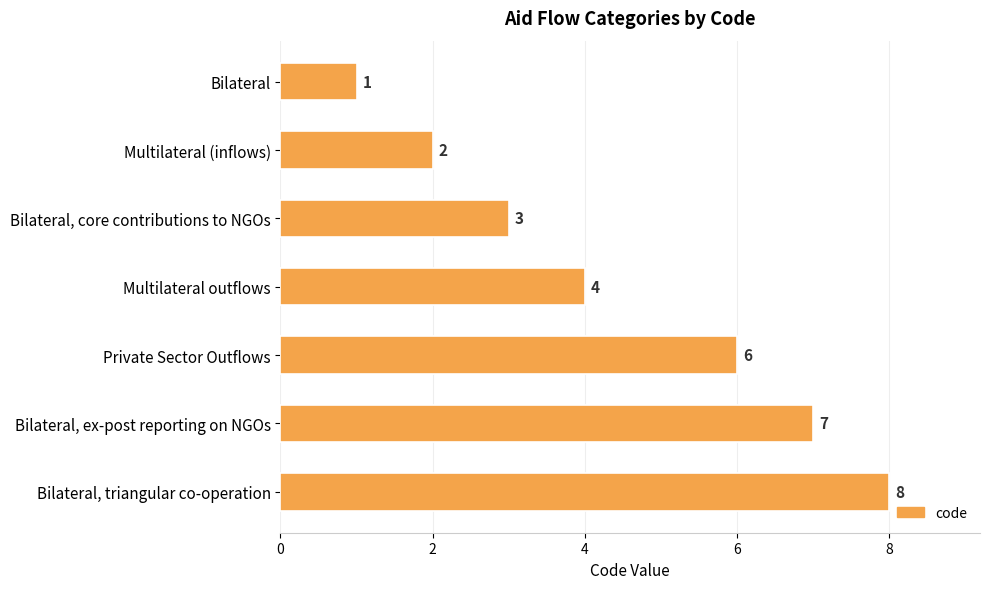

The chart shows a value of 12 at Bilateral, triangular co-operation. True or false?

False